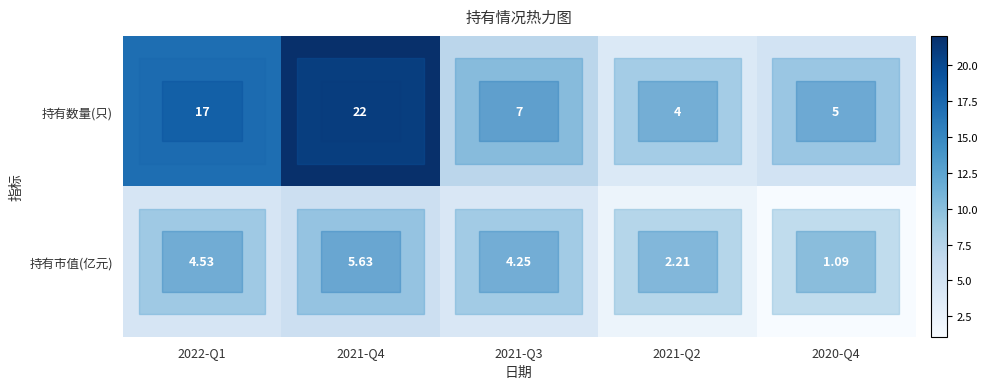

Rank the series at 2020-Q4 from highest to lowest value.

持有数量(只), 持有市值(亿元)